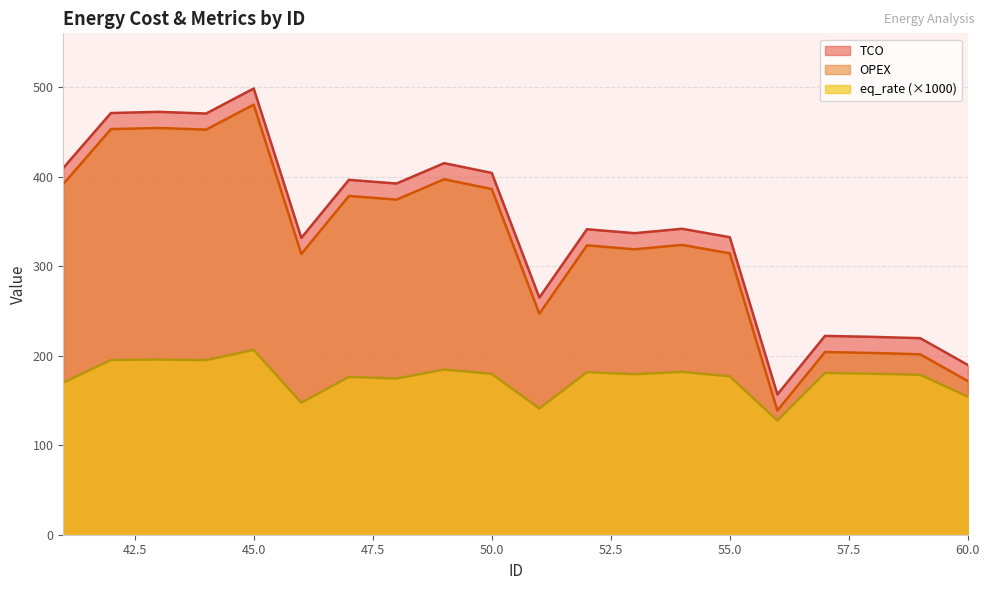

Is the value of eq_rate at 41 greater than the value of OPEX at 51?

No